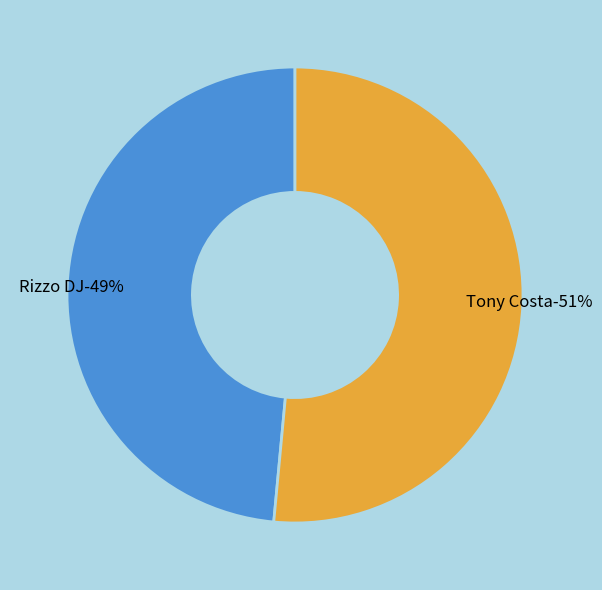

To the nearest percent, what percentage of the pie is Rizzo DJ?

49%